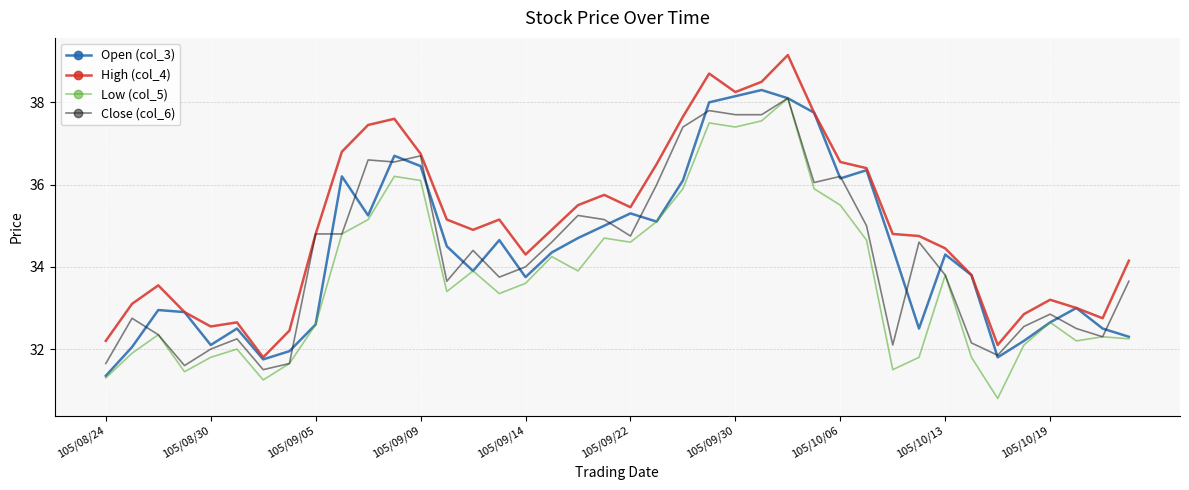

What is the smallest value displayed?

30.8